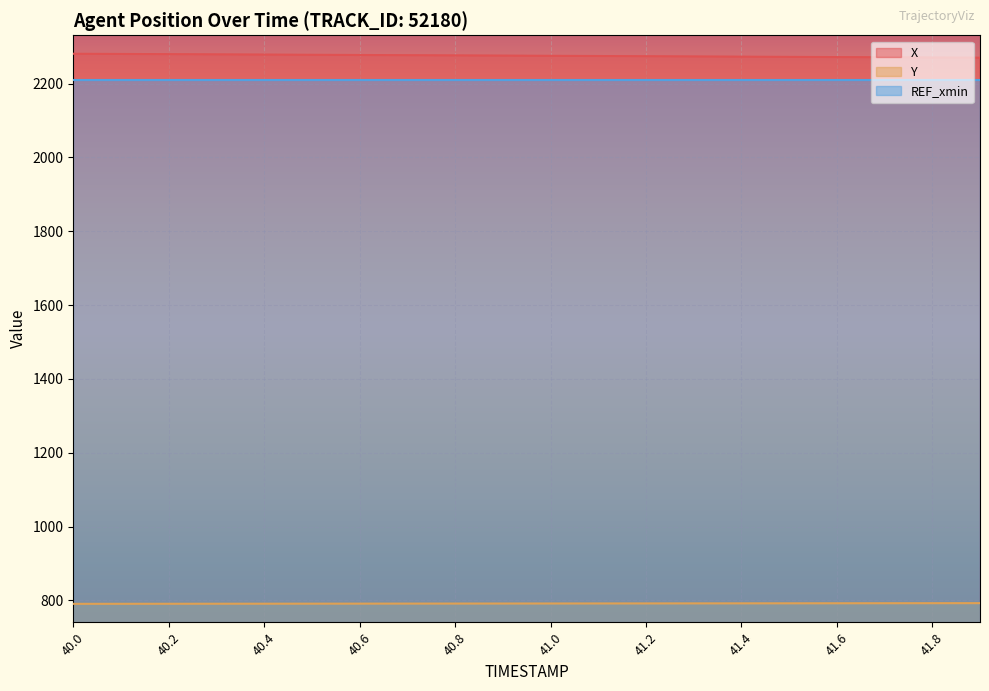

Is it true that X equals 1192.3 at 41.0?

False